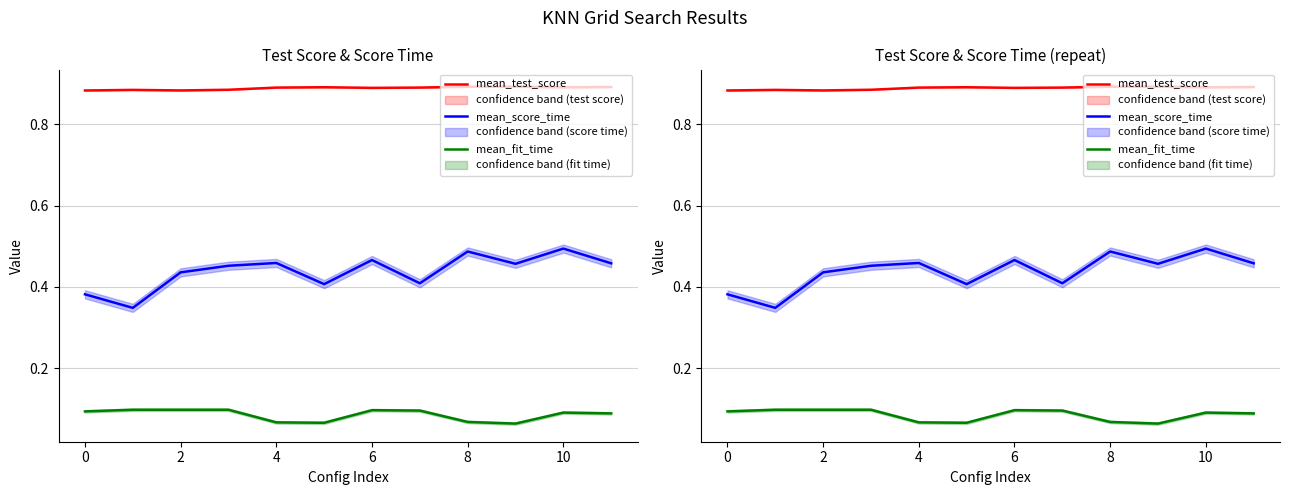

True or false: mean_fit_time and mean_score_time intersect in this chart.

False